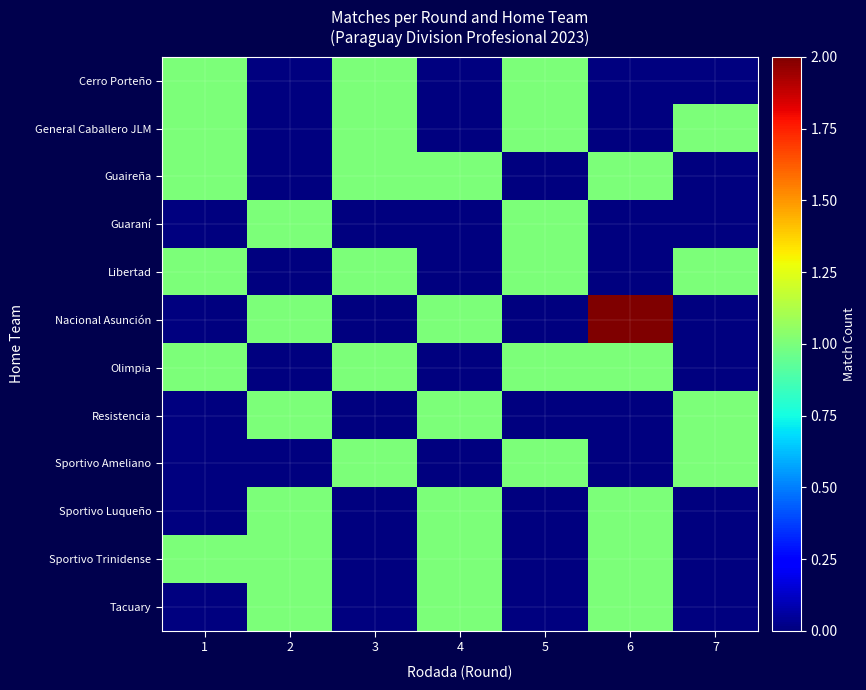

Reading right to left, transcribe all the data shown in this chart.

row_0: 0	0	1	0	1	0	1
row_1: 1	0	1	0	1	0	1
row_2: 0	1	0	1	1	0	1
row_3: 0	0	1	0	0	1	0
row_4: 1	0	1	0	1	0	1
row_5: 0	2	0	1	0	1	0
row_6: 0	1	1	0	1	0	1
row_7: 1	0	0	1	0	1	0
row_8: 1	0	1	0	1	0	0
row_9: 0	1	0	1	0	1	0
row_10: 0	1	0	1	0	1	1
row_11: 0	1	0	1	0	1	0